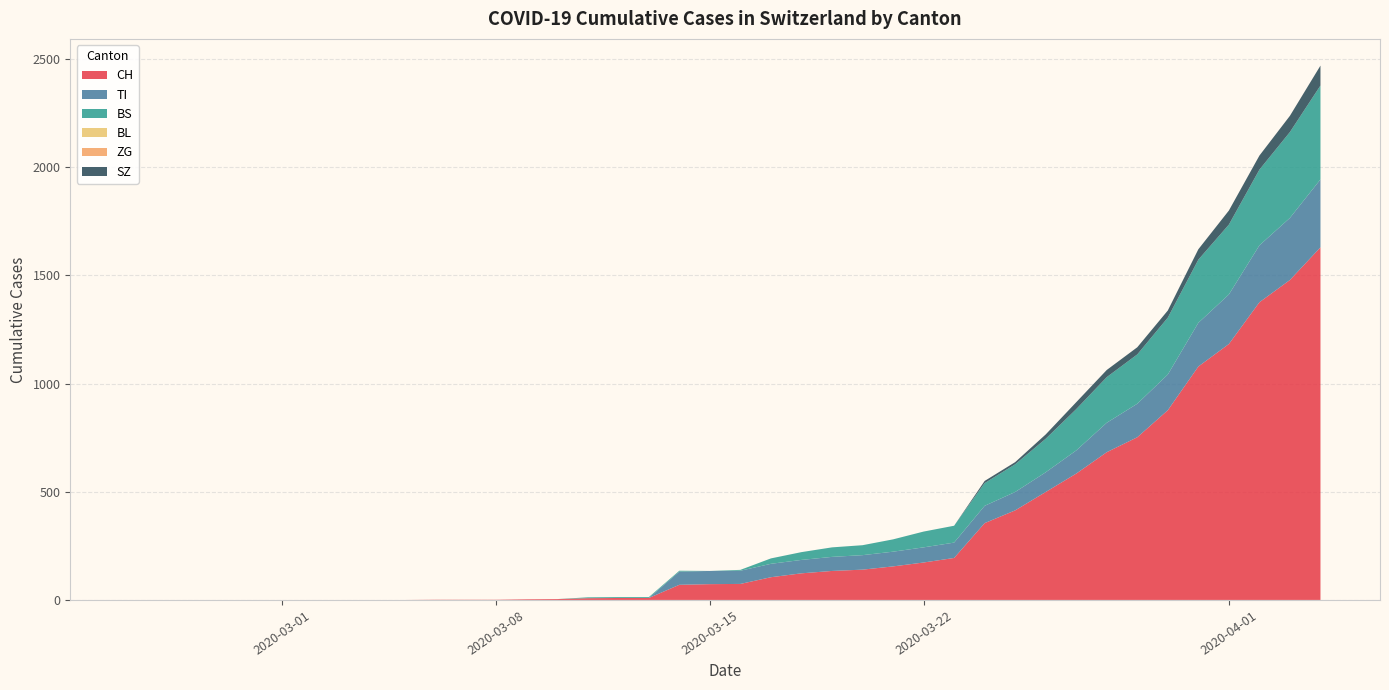

Reading left to right, transcribe all the data shown in this chart.

CH: 2020-02-25=0	2020-02-26=0	2020-02-27=0	2020-02-28=0	2020-02-29=0	2020-03-01=0	2020-03-02=0	2020-03-03=0	2020-03-04=0	2020-03-05=0	2020-03-06=1	2020-03-07=1	2020-03-08=1	2020-03-09=3	2020-03-10=4	2020-03-11=8	2020-03-12=9	2020-03-13=9	2020-03-14=70	2020-03-15=73	2020-03-16=74	2020-03-17=105	2020-03-18=123	2020-03-19=134	2020-03-20=140	2020-03-21=155	2020-03-22=173	2020-03-23=194	2020-03-24=355	2020-03-25=414	2020-03-26=499	2020-03-27=584	2020-03-28=683	2020-03-29=752	2020-03-30=877	2020-03-31=1079	2020-04-01=1183	2020-04-02=1376	2020-04-03=1479	2020-04-04=1630
TI: 2020-02-25=0	2020-02-26=0	2020-02-27=0	2020-02-28=0	2020-02-29=0	2020-03-01=0	2020-03-02=0	2020-03-03=0	2020-03-04=0	2020-03-05=0	2020-03-06=0	2020-03-07=0	2020-03-08=0	2020-03-09=0	2020-03-10=0	2020-03-11=0	2020-03-12=0	2020-03-13=0	2020-03-14=61	2020-03-15=61	2020-03-16=61	2020-03-17=62	2020-03-18=62	2020-03-19=65	2020-03-20=67	2020-03-21=68	2020-03-22=70	2020-03-23=71	2020-03-24=80	2020-03-25=85	2020-03-26=91	2020-03-27=107	2020-03-28=136	2020-03-29=155	2020-03-30=165	2020-03-31=202	2020-04-01=229	2020-04-02=263	2020-04-03=287	2020-04-04=314
BS: 2020-02-25=0	2020-02-26=0	2020-02-27=0	2020-02-28=0	2020-02-29=0	2020-03-01=0	2020-03-02=0	2020-03-03=0	2020-03-04=0	2020-03-05=0	2020-03-06=0	2020-03-07=0	2020-03-08=0	2020-03-09=0	2020-03-10=0	2020-03-11=4	2020-03-12=4	2020-03-13=4	2020-03-14=4	2020-03-15=0	2020-03-16=4	2020-03-17=25	2020-03-18=36	2020-03-19=44	2020-03-20=46	2020-03-21=57	2020-03-22=73	2020-03-23=78	2020-03-24=105	2020-03-25=128	2020-03-26=155	2020-03-27=191	2020-03-28=211	2020-03-29=228	2020-03-30=263	2020-03-31=292	2020-04-01=323	2020-04-02=350	2020-04-03=397	2020-04-04=434
BL: 2020-02-25=0	2020-02-26=0	2020-02-27=0	2020-02-28=0	2020-02-29=0	2020-03-01=0	2020-03-02=0	2020-03-03=0	2020-03-04=0	2020-03-05=0	2020-03-06=0	2020-03-07=0	2020-03-08=0	2020-03-09=0	2020-03-10=0	2020-03-11=0	2020-03-12=0	2020-03-13=0	2020-03-14=0	2020-03-15=0	2020-03-16=0	2020-03-17=0	2020-03-18=0	2020-03-19=0	2020-03-20=0	2020-03-21=0	2020-03-22=0	2020-03-23=0	2020-03-24=0	2020-03-25=0	2020-03-26=0	2020-03-27=0	2020-03-28=0	2020-03-29=0	2020-03-30=0	2020-03-31=0	2020-04-01=0	2020-04-02=0	2020-04-03=0	2020-04-04=0
ZG: 2020-02-25=0	2020-02-26=0	2020-02-27=0	2020-02-28=0	2020-02-29=0	2020-03-01=0	2020-03-02=0	2020-03-03=0	2020-03-04=0	2020-03-05=0	2020-03-06=0	2020-03-07=0	2020-03-08=0	2020-03-09=0	2020-03-10=0	2020-03-11=0	2020-03-12=0	2020-03-13=0	2020-03-14=0	2020-03-15=0	2020-03-16=0	2020-03-17=0	2020-03-18=0	2020-03-19=0	2020-03-20=0	2020-03-21=0	2020-03-22=0	2020-03-23=0	2020-03-24=0	2020-03-25=0	2020-03-26=0	2020-03-27=0	2020-03-28=0	2020-03-29=0	2020-03-30=0	2020-03-31=0	2020-04-01=0	2020-04-02=0	2020-04-03=0	2020-04-04=0
SZ: 2020-02-25=0	2020-02-26=0	2020-02-27=0	2020-02-28=0	2020-02-29=0	2020-03-01=0	2020-03-02=0	2020-03-03=0	2020-03-04=0	2020-03-05=0	2020-03-06=0	2020-03-07=0	2020-03-08=0	2020-03-09=0	2020-03-10=0	2020-03-11=0	2020-03-12=0	2020-03-13=0	2020-03-14=0	2020-03-15=0	2020-03-16=0	2020-03-17=0	2020-03-18=0	2020-03-19=0	2020-03-20=0	2020-03-21=0	2020-03-22=0	2020-03-23=0	2020-03-24=10	2020-03-25=10	2020-03-26=20	2020-03-27=32	2020-03-28=33	2020-03-29=33	2020-03-30=33	2020-03-31=48	2020-04-01=65	2020-04-02=65	2020-04-03=75	2020-04-04=92